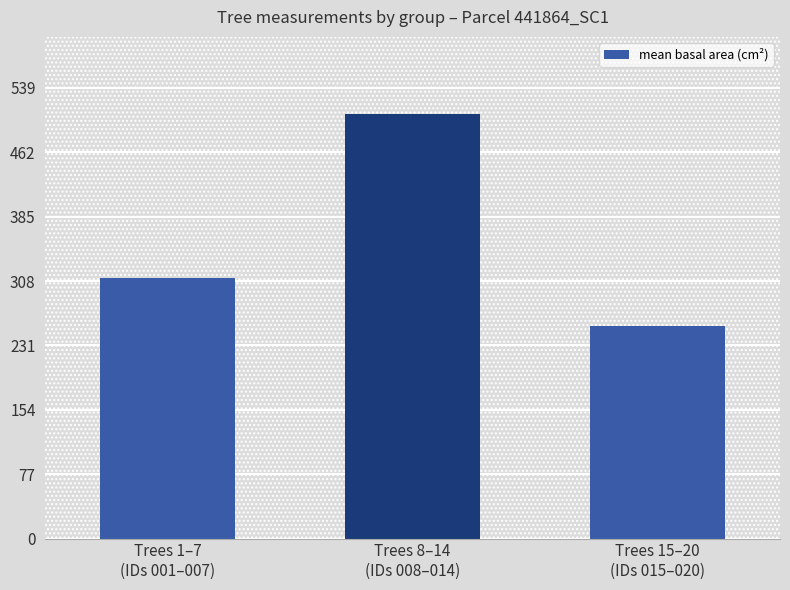

The value at Trees 15–20
(IDs 015–020) is 82.5. True or false?

False